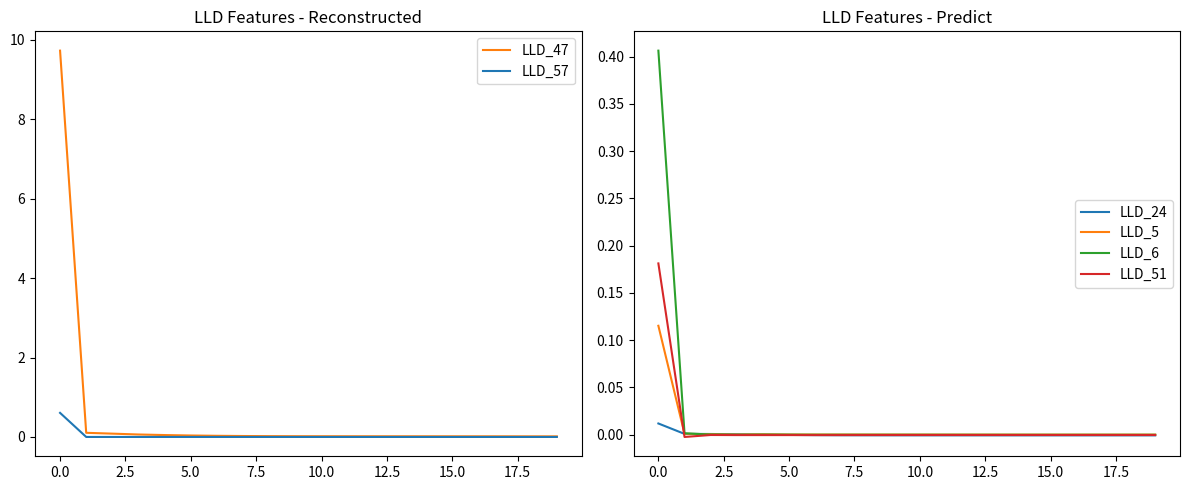

The LLD_5 series shows 0.0 at 17. True or false?

True